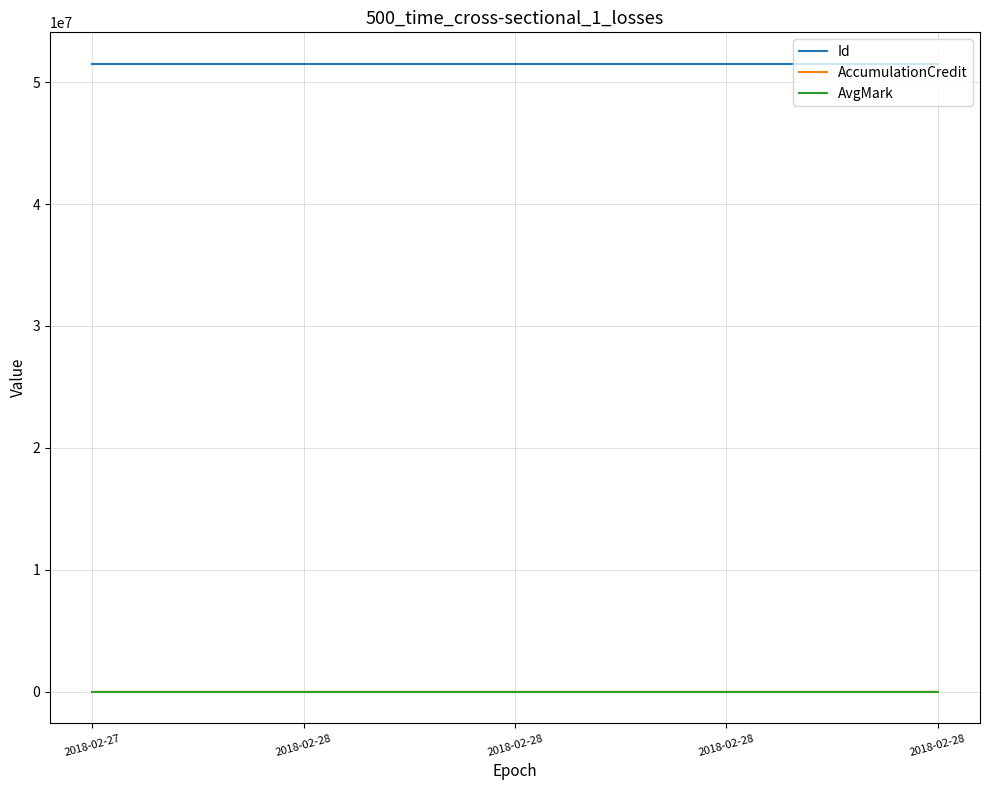

True or false: AccumulationCredit and Id cross at least once.

False